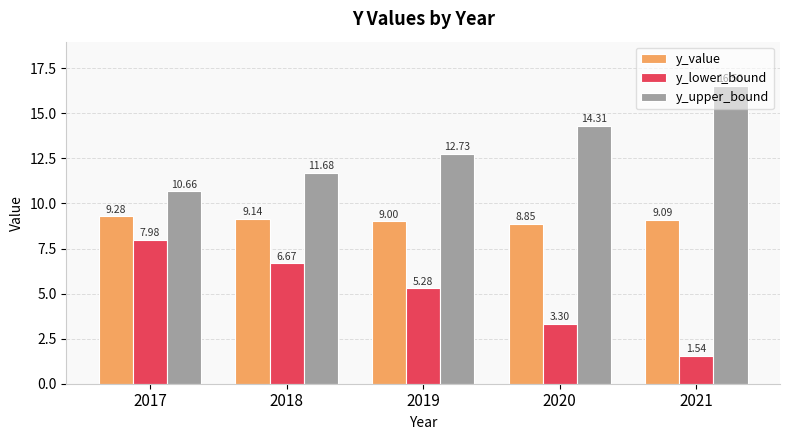

What are all the series names shown in the legend?

y_value, y_lower_bound, y_upper_bound